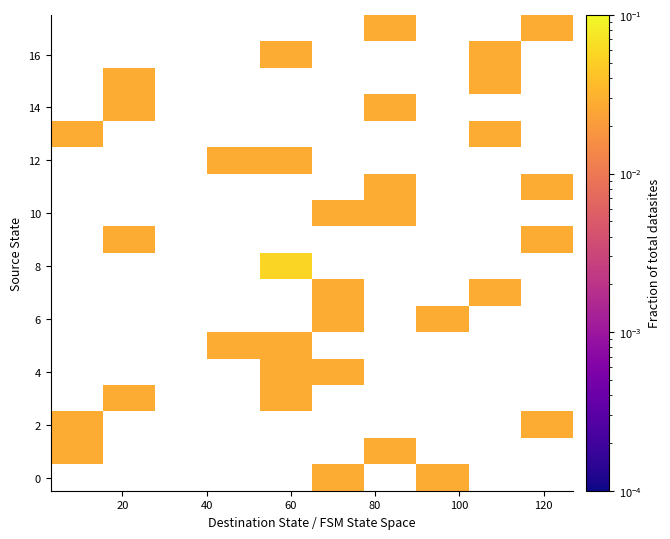

What is the greatest value displayed?

0.1